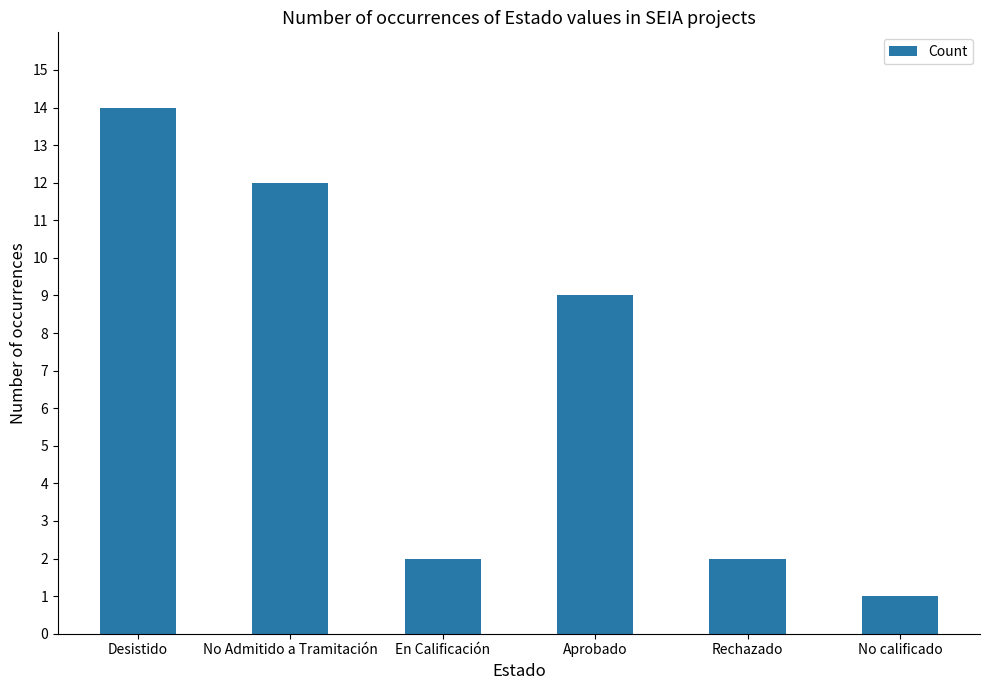

What is the value of the 1st bar from the left?

14